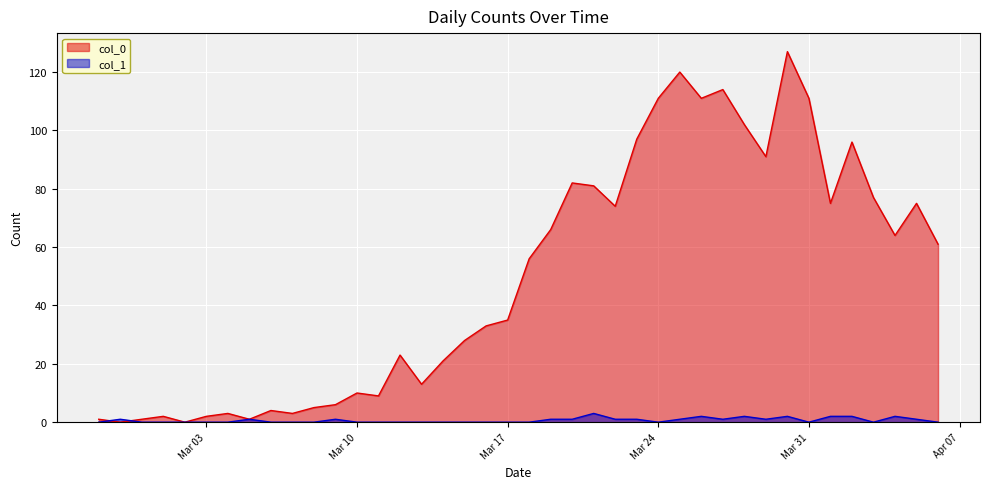

What is the sum of the col_1 values at 2020-03-06 and 2020-02-28?

1